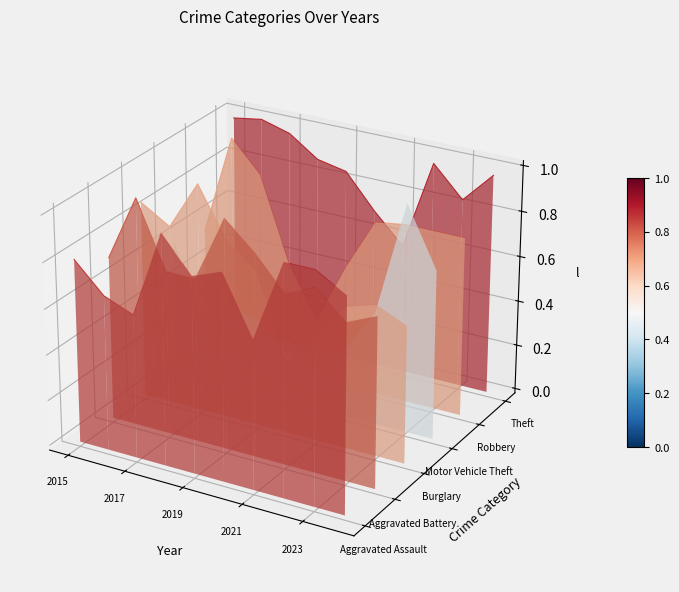

What position from the left is 2019?

3